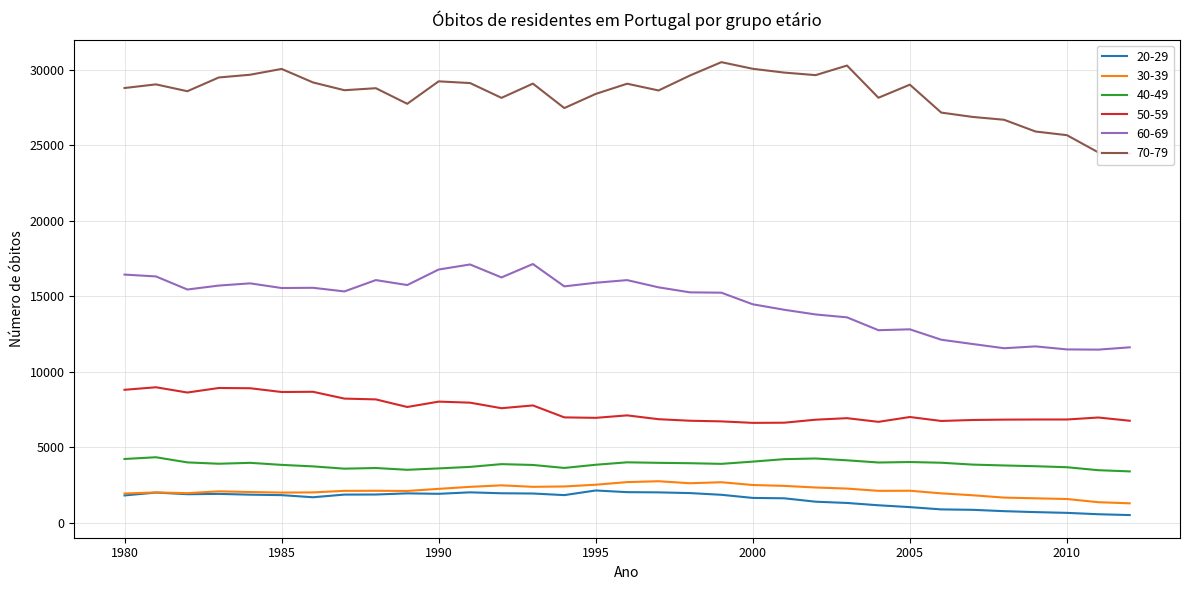

What are all the series names shown in the legend?

20-29, 30-39, 40-49, 50-59, 60-69, 70-79